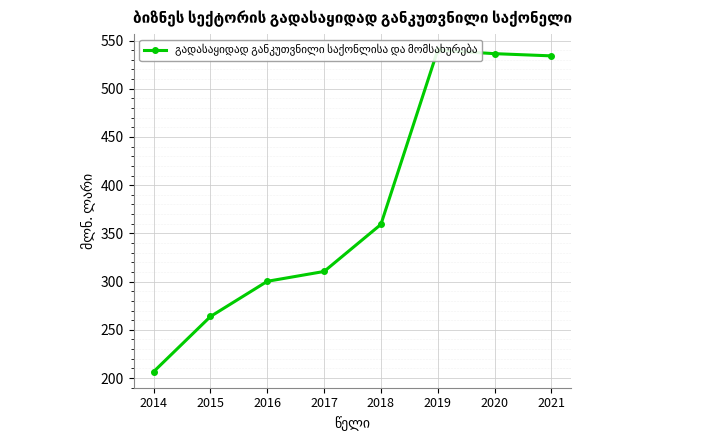

Where does the data first go above 359?

2018